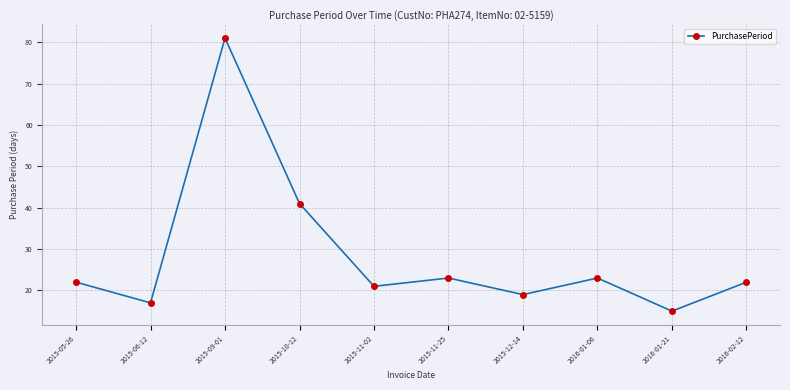

True or false: the data shows 23 at 2015-11-25.

True